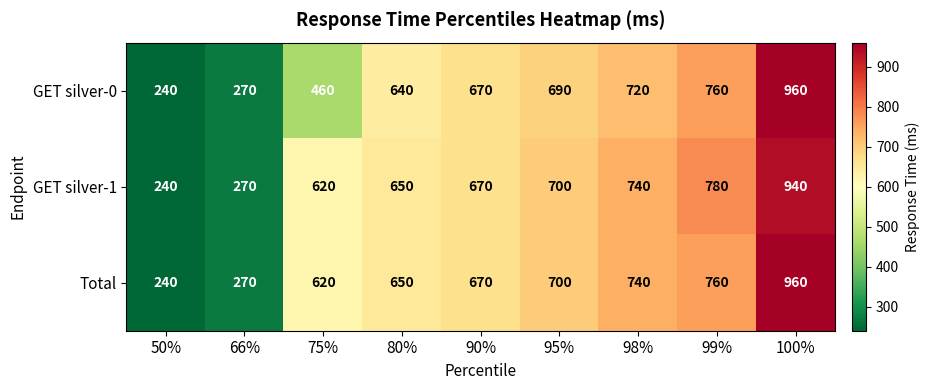

What is the smallest value displayed?

240